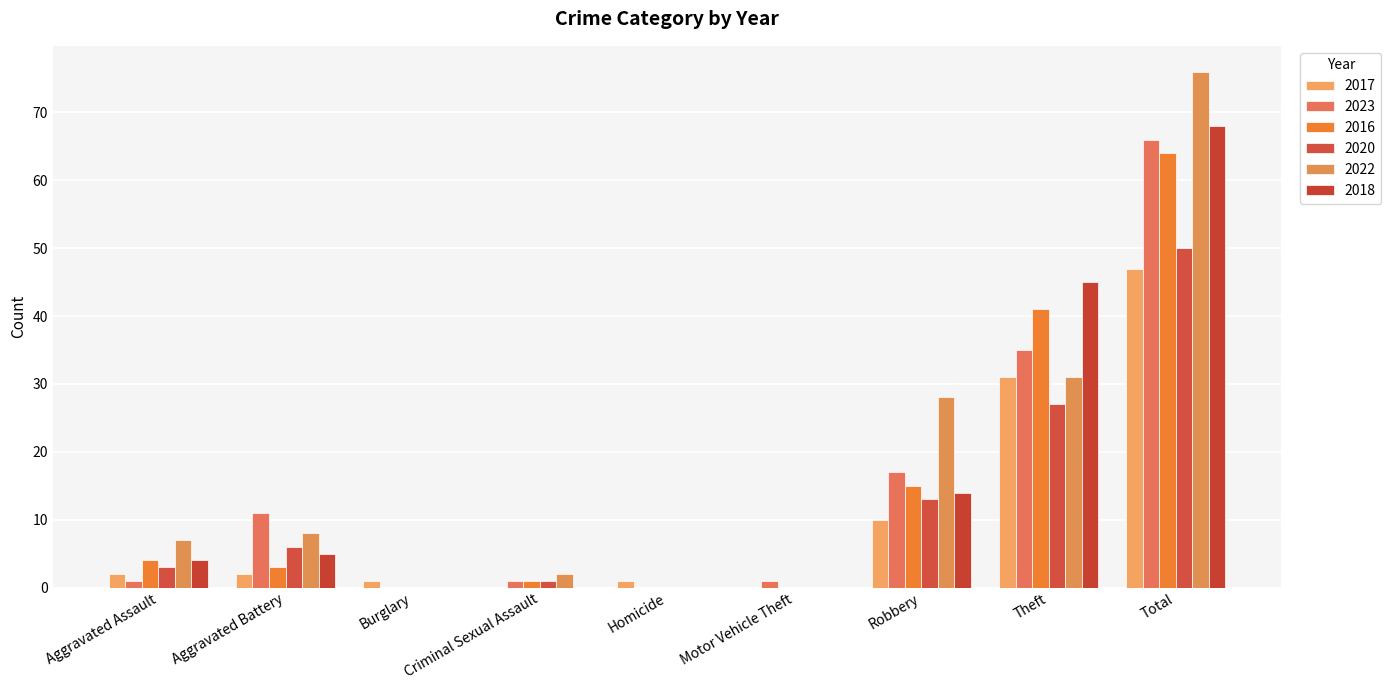

Is the value of 2016 at Total greater than the value of 2018 at Criminal Sexual Assault?

Yes